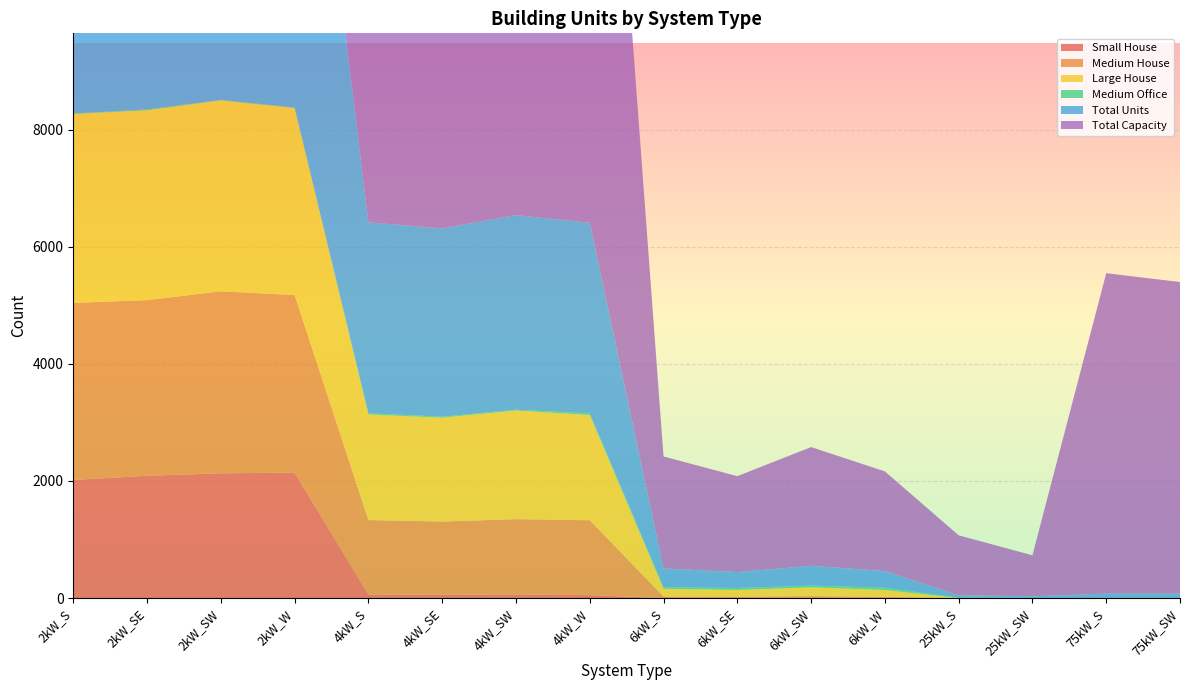

Reading right to left, transcribe all the data shown in this chart.

Small House: 75kW_SW=0	75kW_S=0	25kW_SW=0	25kW_S=0	6kW_W=0	6kW_SW=0	6kW_SE=0	6kW_S=0	4kW_W=49	4kW_SW=62	4kW_SE=55	4kW_S=61	2kW_W=2143	2kW_SW=2131	2kW_SE=2089	2kW_S=2018
Medium House: 75kW_SW=0	75kW_S=0	25kW_SW=0	25kW_S=0	6kW_W=20	6kW_SW=33	6kW_SE=23	6kW_S=26	4kW_W=1280	4kW_SW=1286	4kW_SE=1252	4kW_S=1271	2kW_W=3034	2kW_SW=3109	2kW_SE=3001	2kW_S=3023
Large House: 75kW_SW=0	75kW_S=0	25kW_SW=0	25kW_S=0	6kW_W=118	6kW_SW=150	6kW_SE=115	6kW_S=132	4kW_W=1797	4kW_SW=1855	4kW_SE=1774	4kW_S=1803	2kW_W=3194	2kW_SW=3263	2kW_SE=3243	2kW_S=3230
Medium Office: 75kW_SW=3	75kW_S=2	25kW_SW=2	25kW_S=6	6kW_W=38	6kW_SW=30	6kW_SE=33	6kW_S=28	4kW_W=29	4kW_SW=15	4kW_SE=17	4kW_S=22	2kW_W=9	2kW_SW=7	2kW_SE=15	2kW_S=7
Total Units: 75kW_SW=71	75kW_S=73	25kW_SW=28	25kW_S=41	6kW_W=284	6kW_SW=338	6kW_SE=273	6kW_S=319	4kW_W=3255	4kW_SW=3325	4kW_SE=3217	4kW_S=3262	2kW_W=8453	2kW_SW=8614	2kW_SE=8432	2kW_S=8364
Total Capacity: 75kW_SW=5325	75kW_S=5475	25kW_SW=700	25kW_S=1025	6kW_W=1704	6kW_SW=2028	6kW_SE=1638	6kW_S=1914	4kW_W=13020	4kW_SW=13300	4kW_SE=12868	4kW_S=13048	2kW_W=16906	2kW_SW=17228	2kW_SE=16864	2kW_S=16728